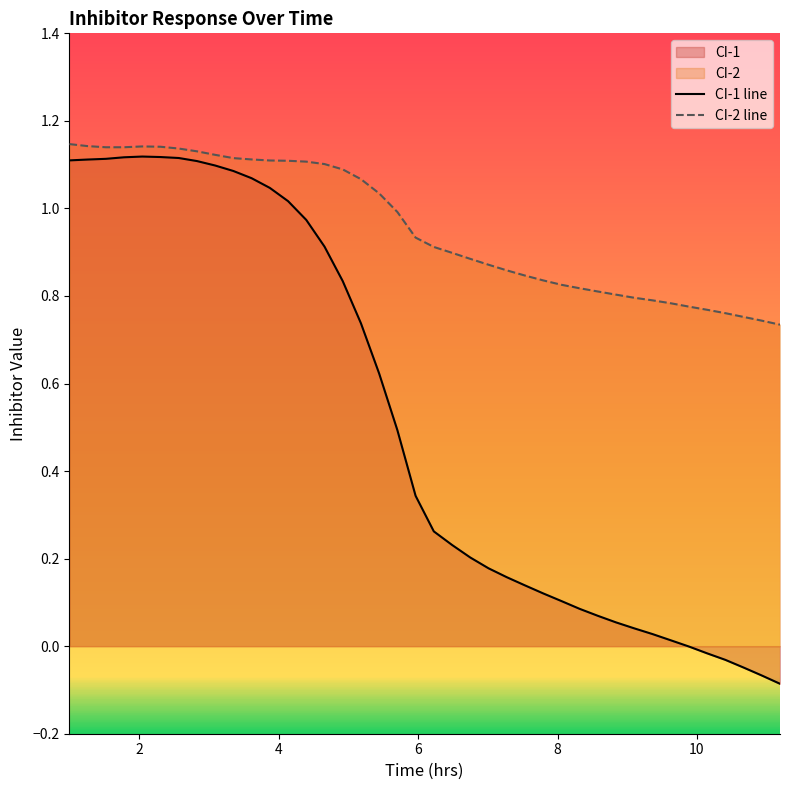

Reading left to right, transcribe all the data shown in this chart.

CI-1 line: 1.1	1.1	1.1	1.1	1.1	1.1	1.1	1.1	1.1	1.1	1.1	1.0	1.0	1.0	0.9	0.8	0.7	0.6	0.5	0.3	0.3	0.2	0.2	0.2	0.2	0.1	0.1	0.1	0.1	0.1	0.1	0.0	0.0	0.0	-0.0	-0.0	-0.0	-0.0	-0.1	-0.1
CI-2 line: 1.1	1.1	1.1	1.1	1.1	1.1	1.1	1.1	1.1	1.1	1.1	1.1	1.1	1.1	1.1	1.1	1.1	1.0	1.0	0.9	0.9	0.9	0.9	0.9	0.9	0.8	0.8	0.8	0.8	0.8	0.8	0.8	0.8	0.8	0.8	0.8	0.8	0.8	0.7	0.7